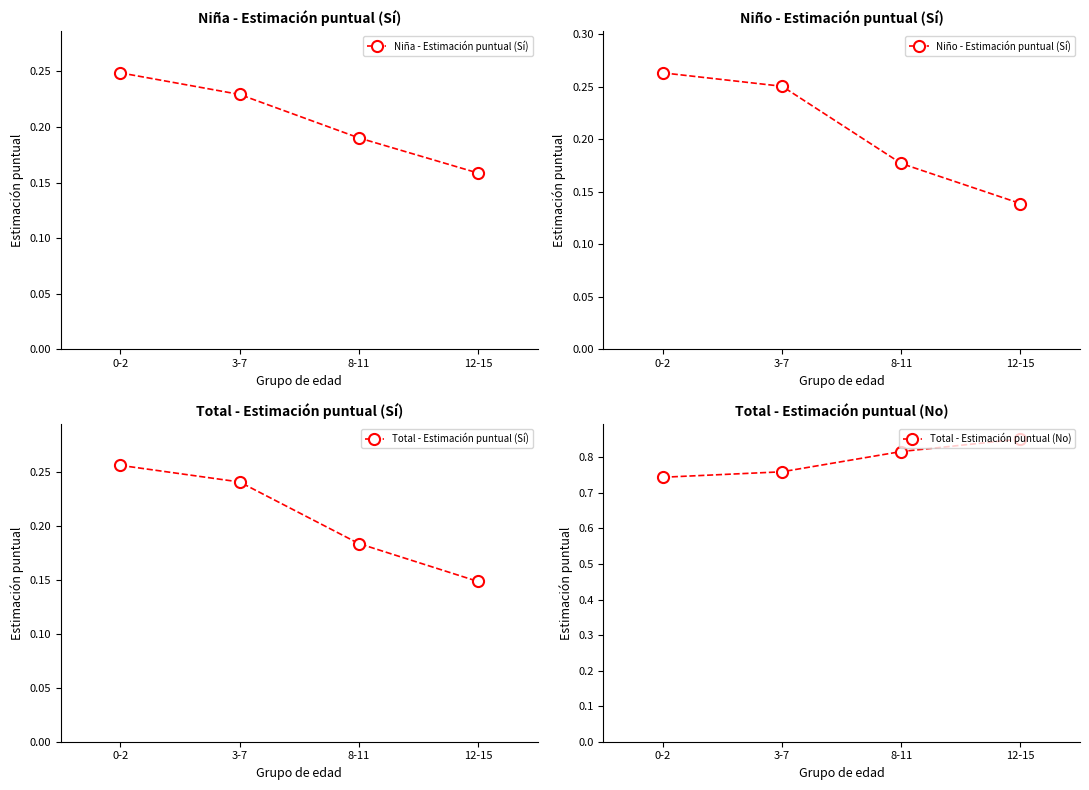

What is the value of the Total - Estimación puntual (Sí) point at the 3rd from the left?

0.2